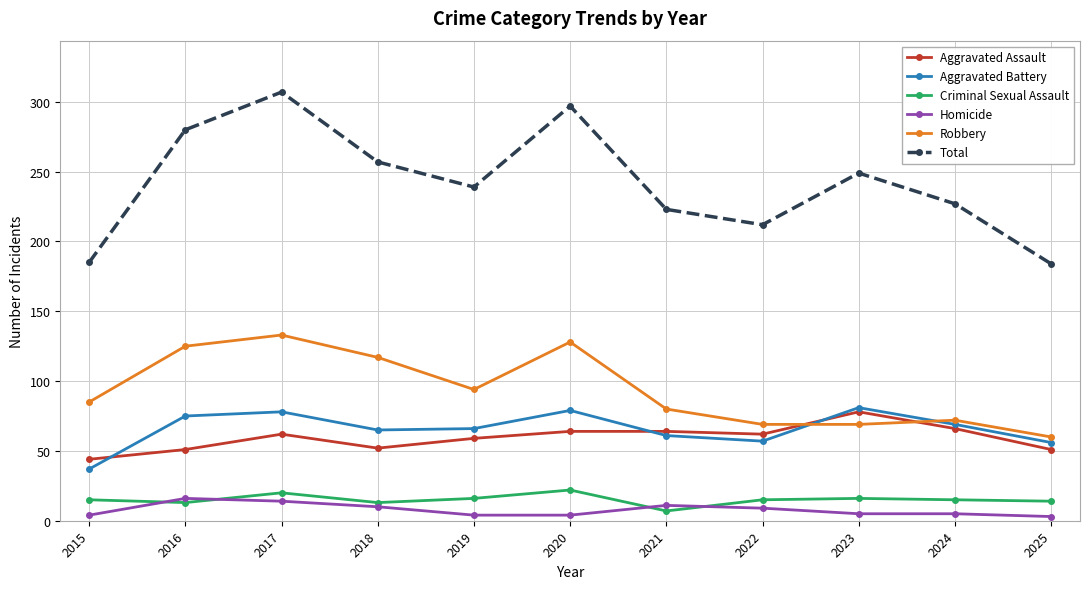

True or false: Aggravated Assault and Criminal Sexual Assault cross at least once.

False